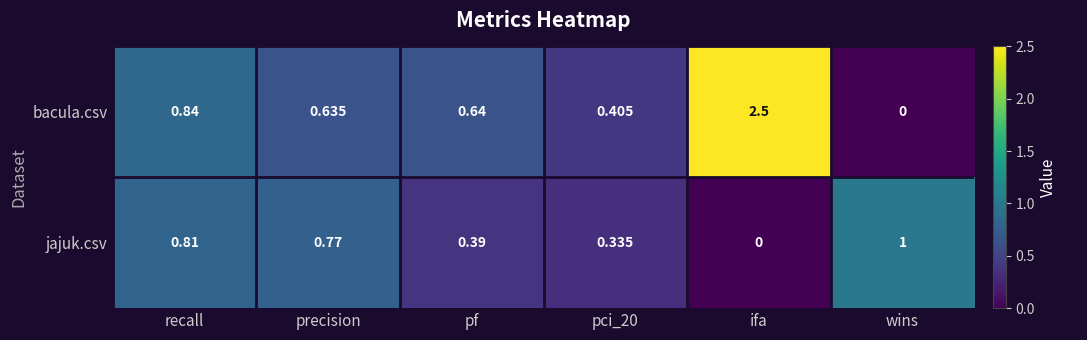

List the series in order of their peak value, highest first.

bacula.csv, jajuk.csv